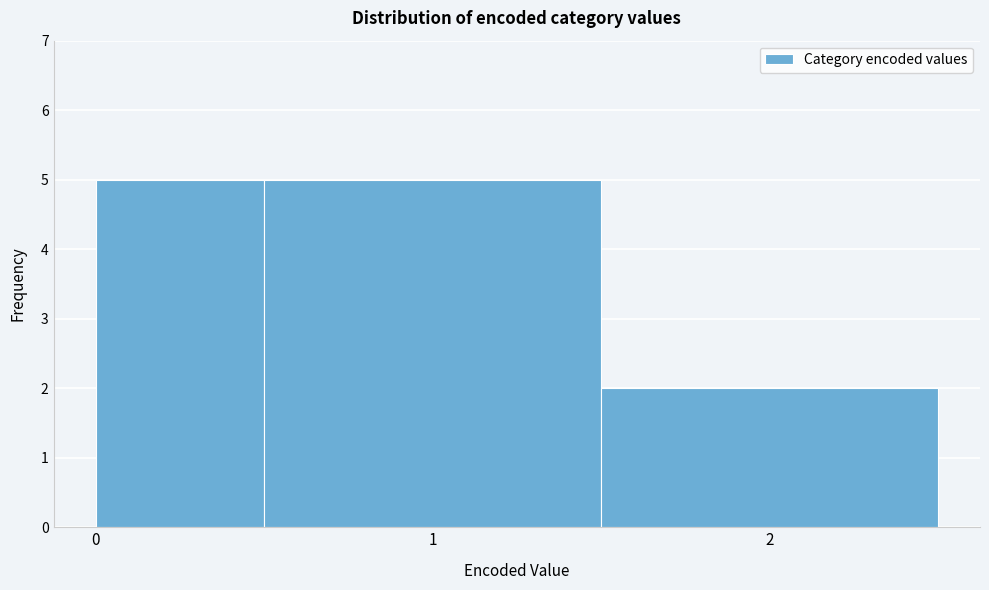

What is the height of the bar covering 1.5 to 2.5 on the x-axis? The values are not printed on the chart, so give them approximately, as read against the axis.

2